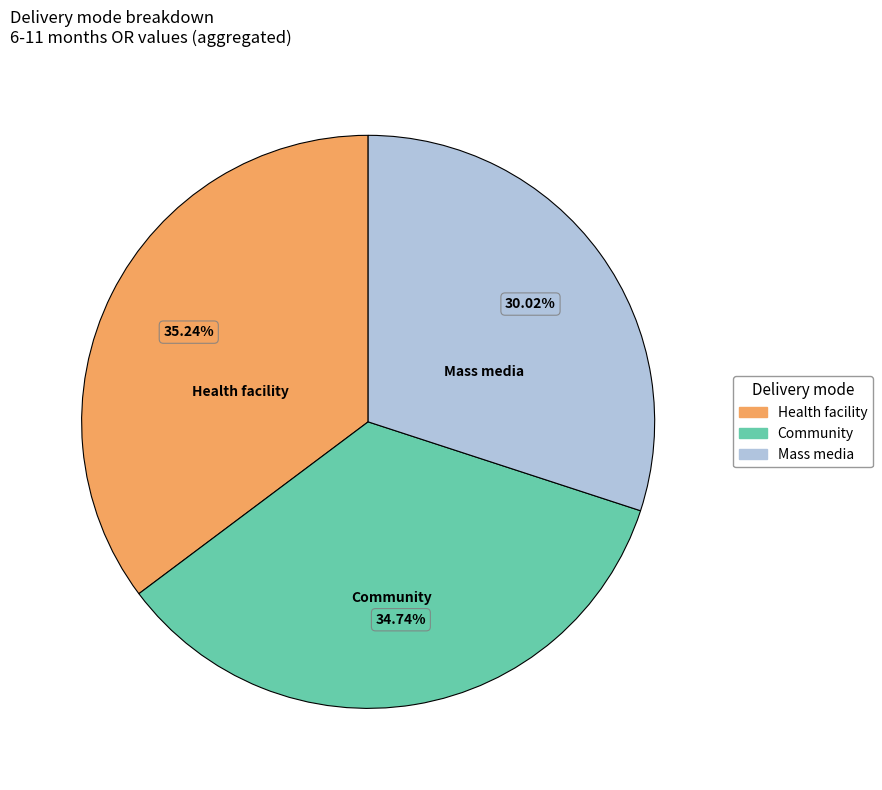

Is there any slice that represents more than half of the pie?

No